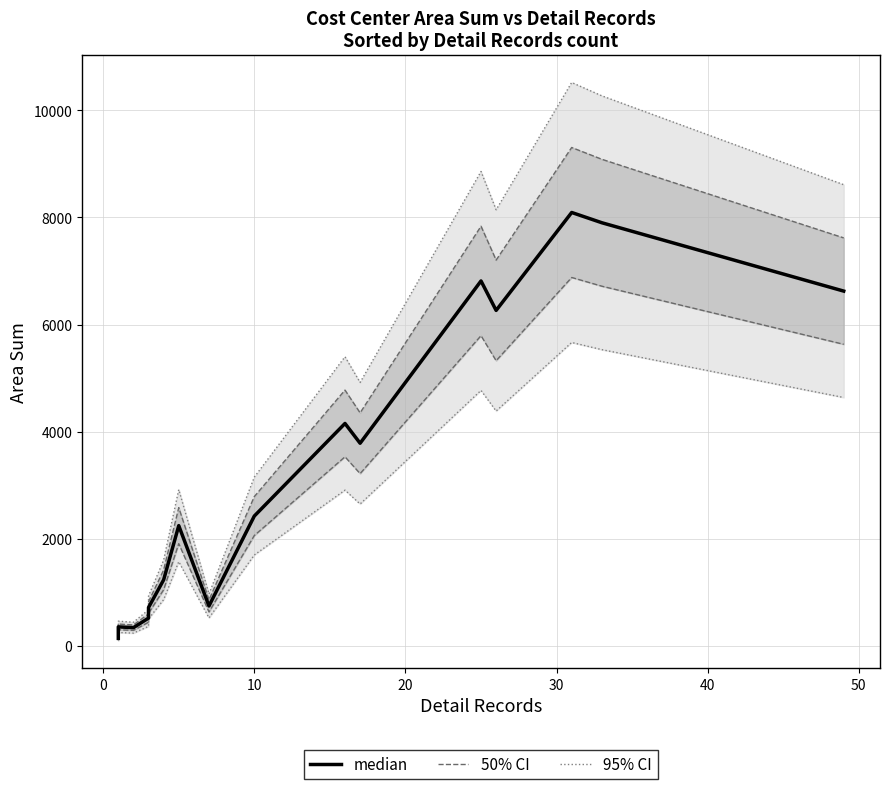

What is the average value of the median series?

3117.9